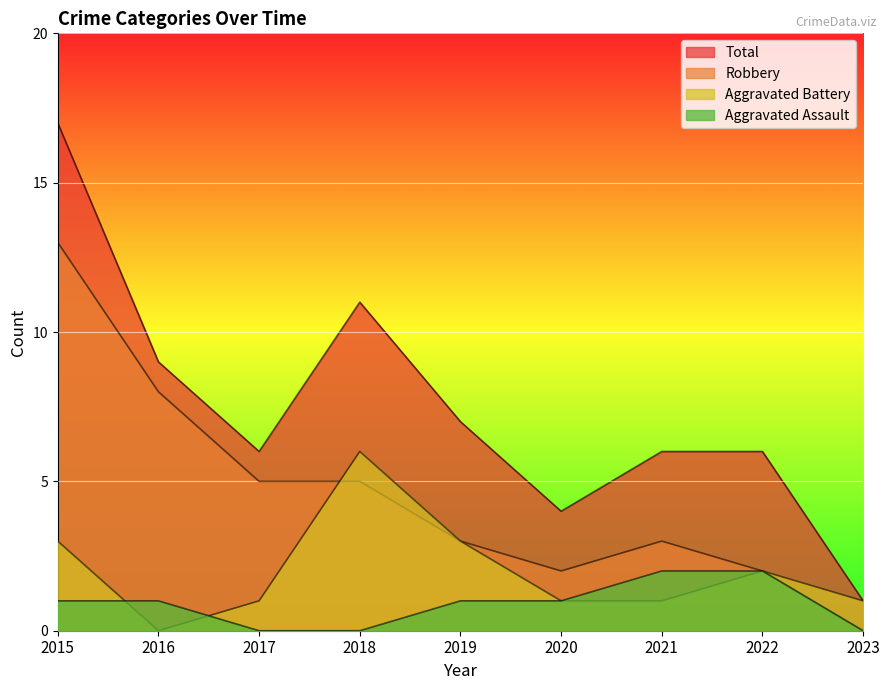

The Aggravated Assault series shows 0 at 2017. True or false?

True